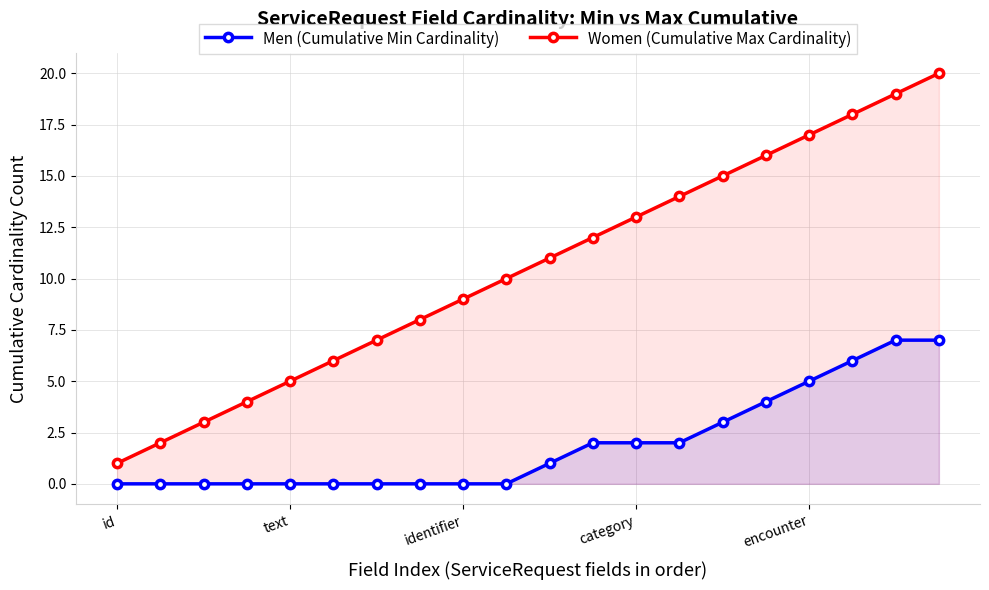

Does the chart have visible grid lines?

Yes